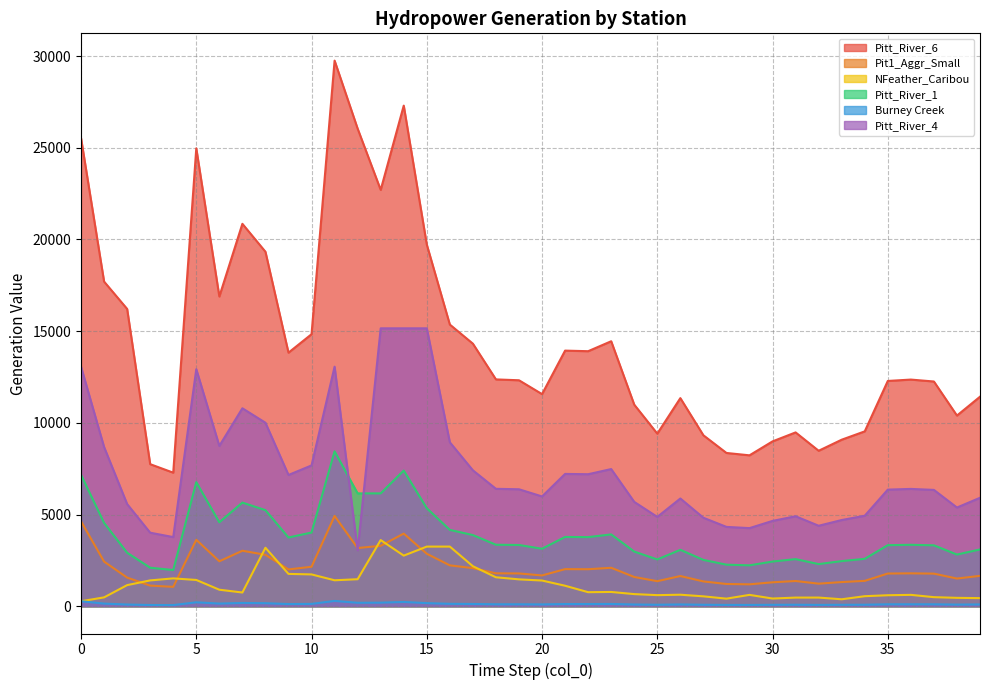

The Pitt_River_4 series shows 12635.3 at 1. True or false?

False